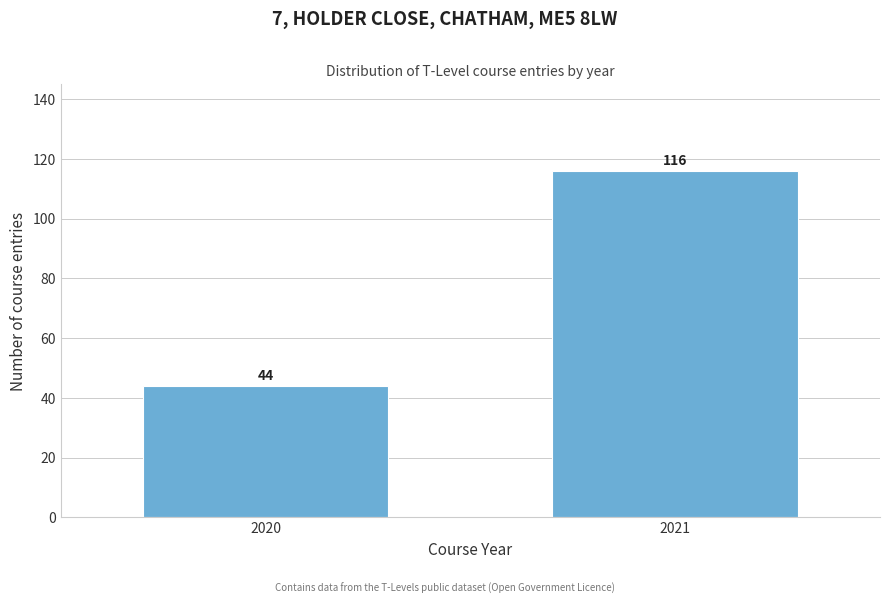

Reading right to left, extract all data points from this chart.

2021=116	2020=44